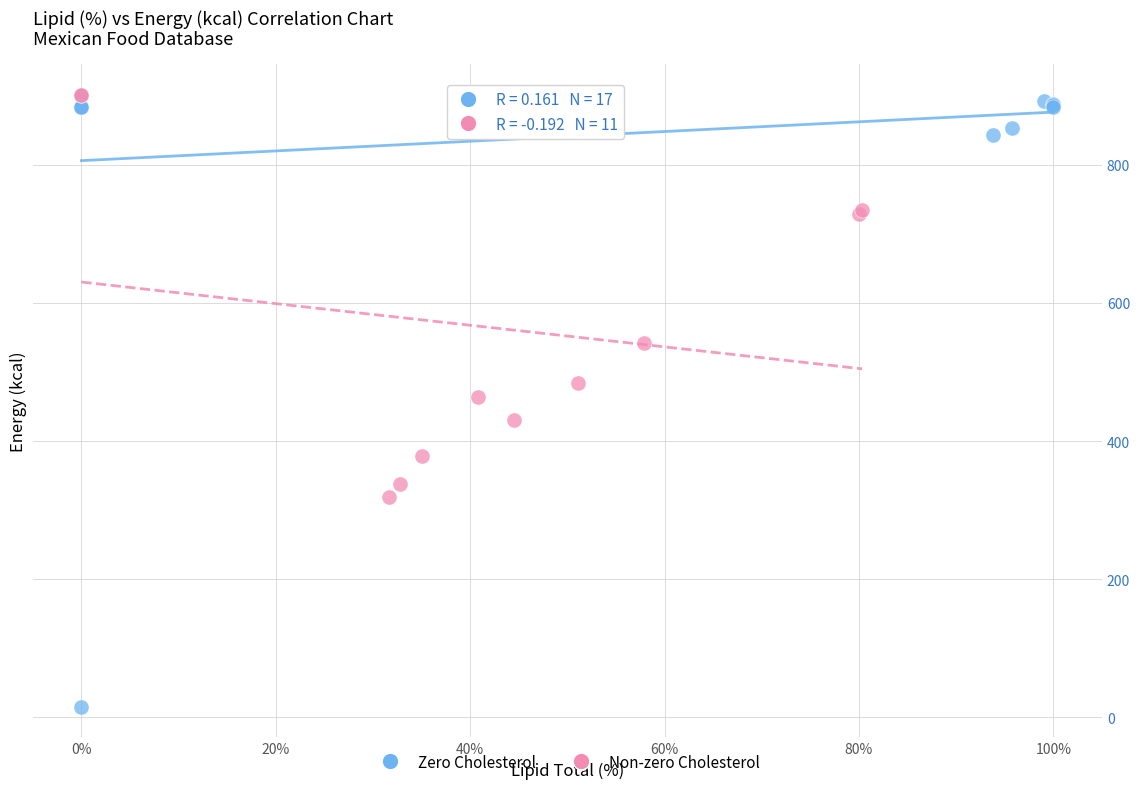

Which series contains the lowest Y value?

Zero Cholesterol